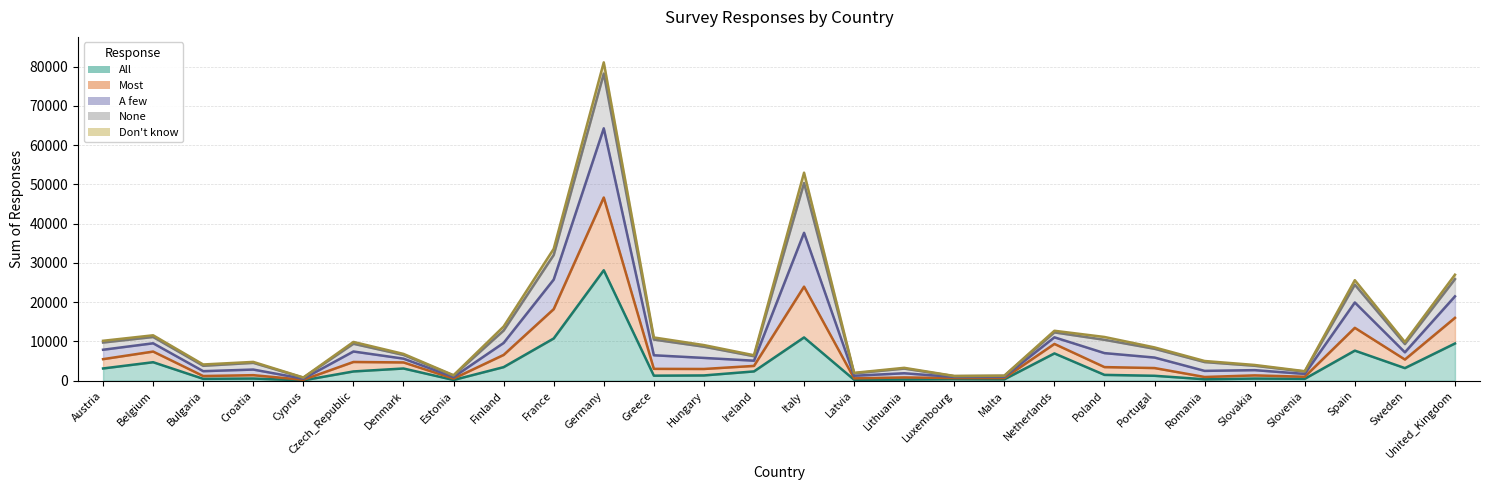

True or false: A few and Most intersect in this chart.

False